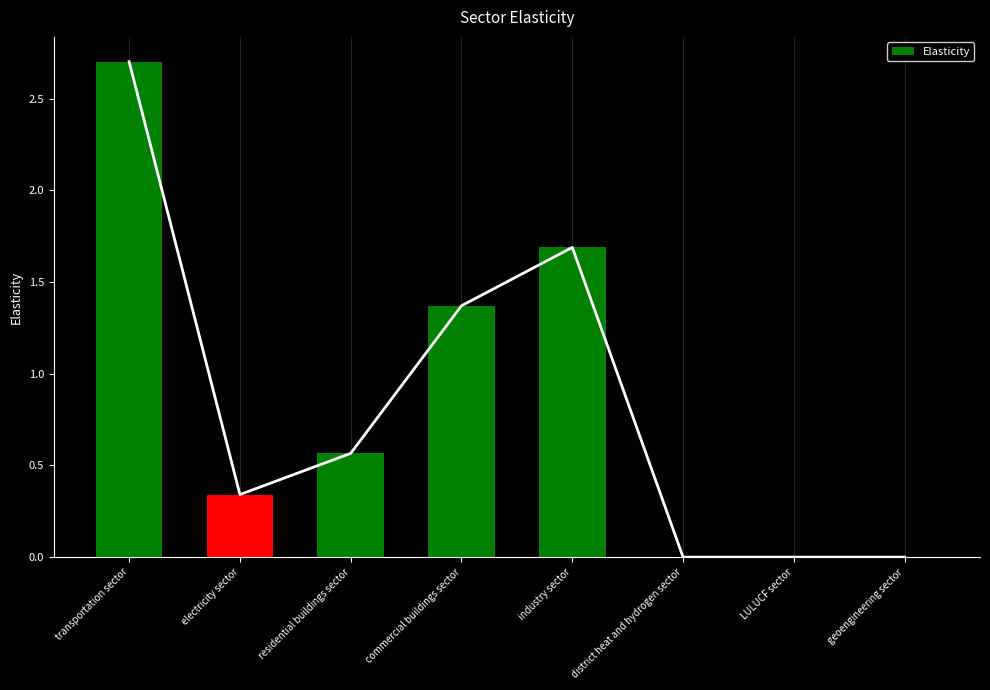

Reading left to right, extract all data points from this chart.

2.7	0.3	0.6	1.4	1.7	0.0	0.0	0.0